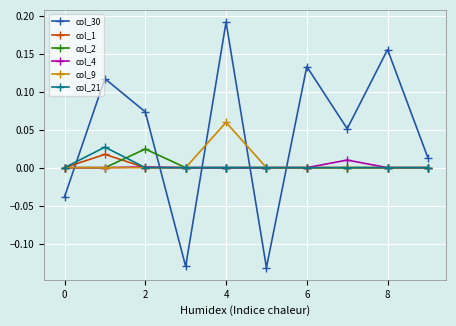

How many series are shown in this chart?

6